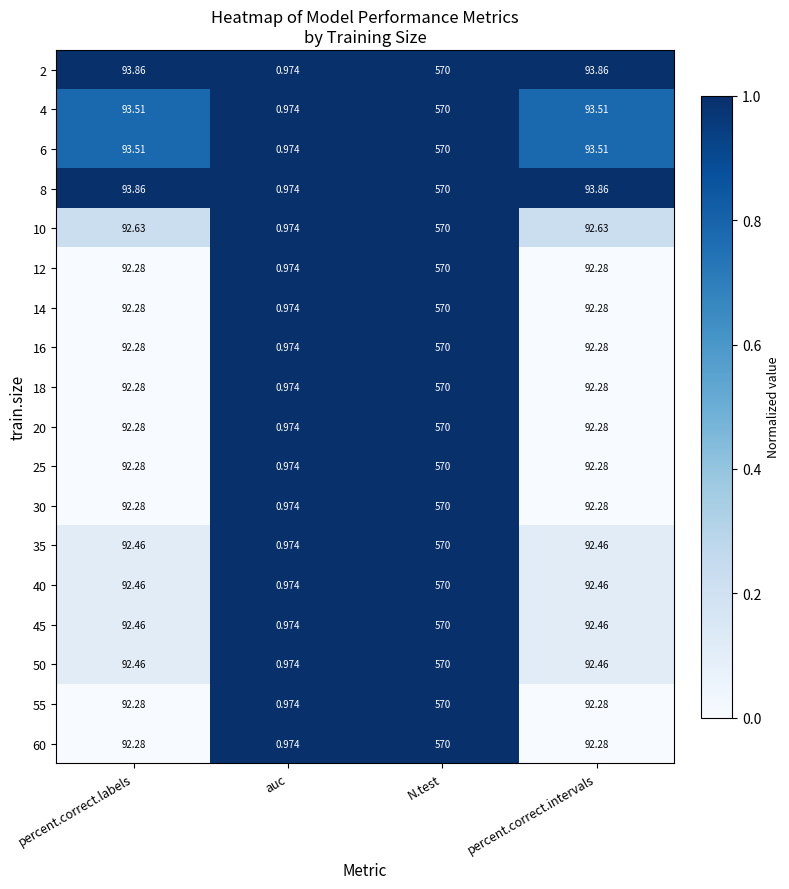

At which label does 20 reach its peak?

N.test